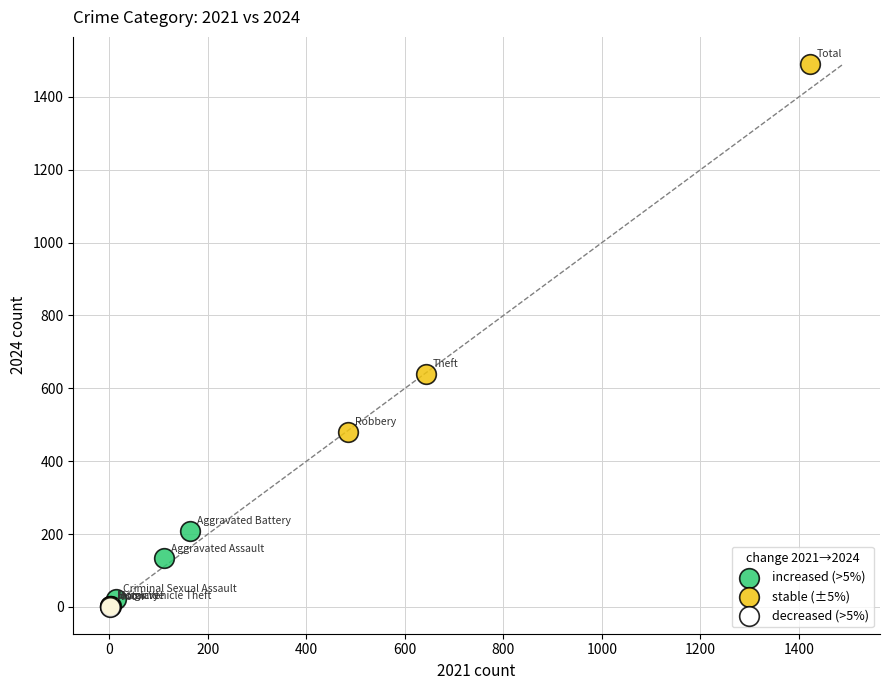

What are all the series names shown in the legend?

increased (>5%), stable (±5%), decreased (>5%)